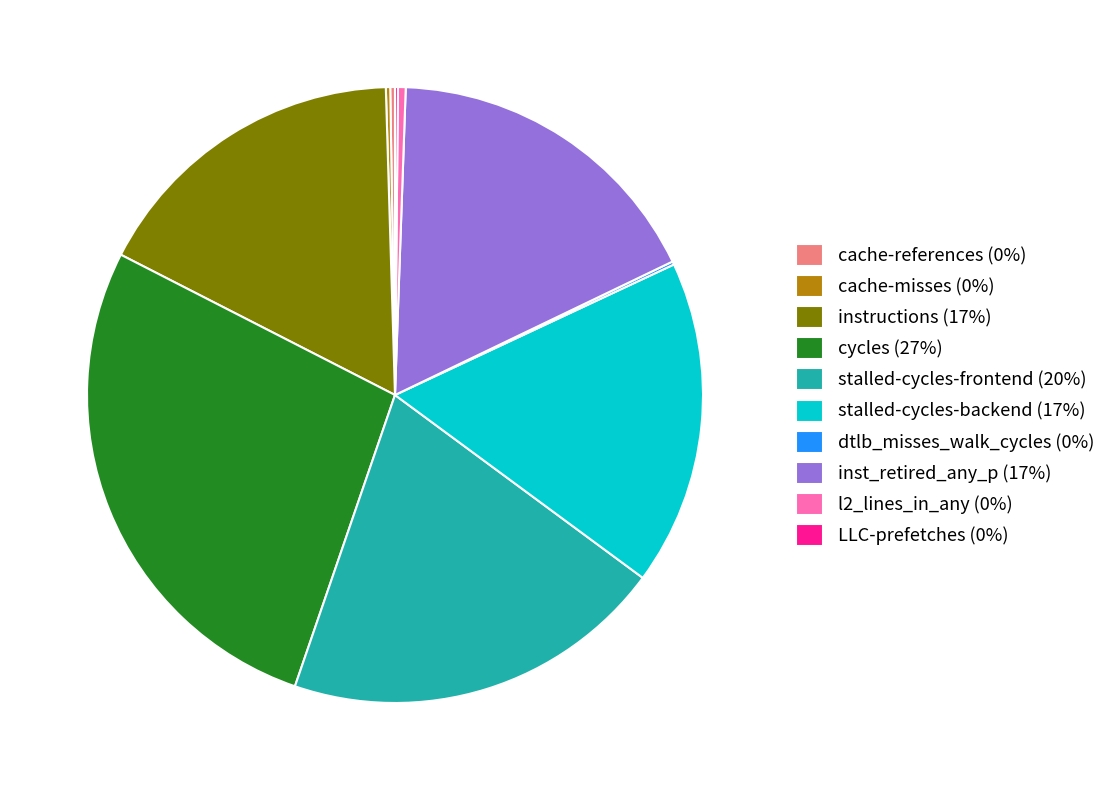

What is the ratio of the value at stalled-cycles-frontend (20%) to the value at instructions (17%)?

1.2